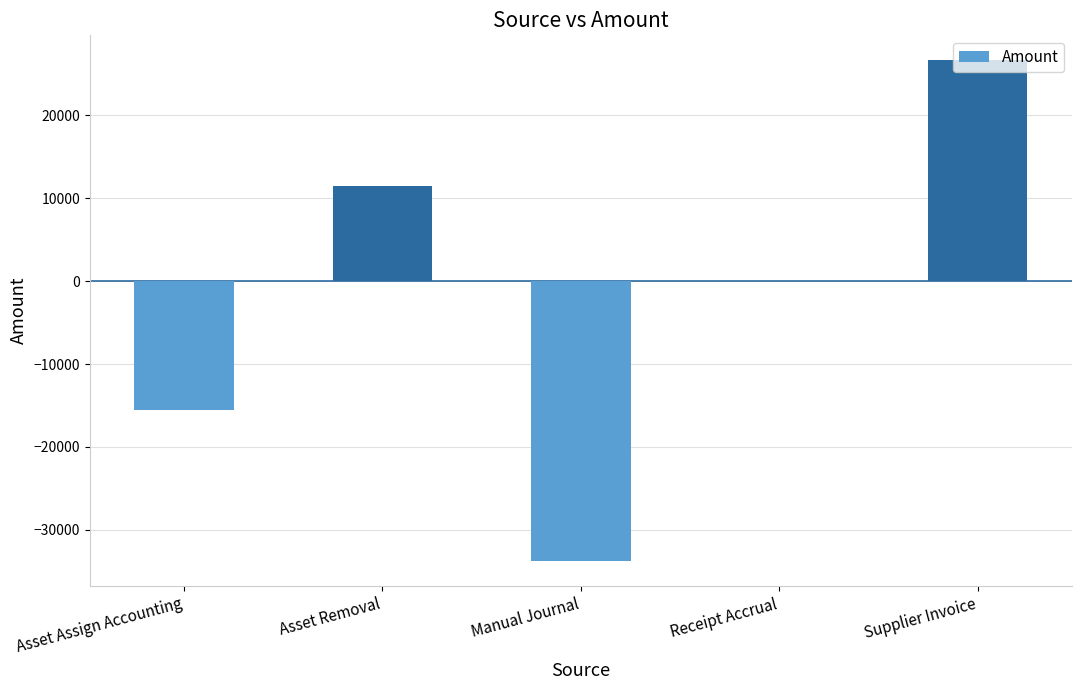

What is the greatest value displayed?

26622.8